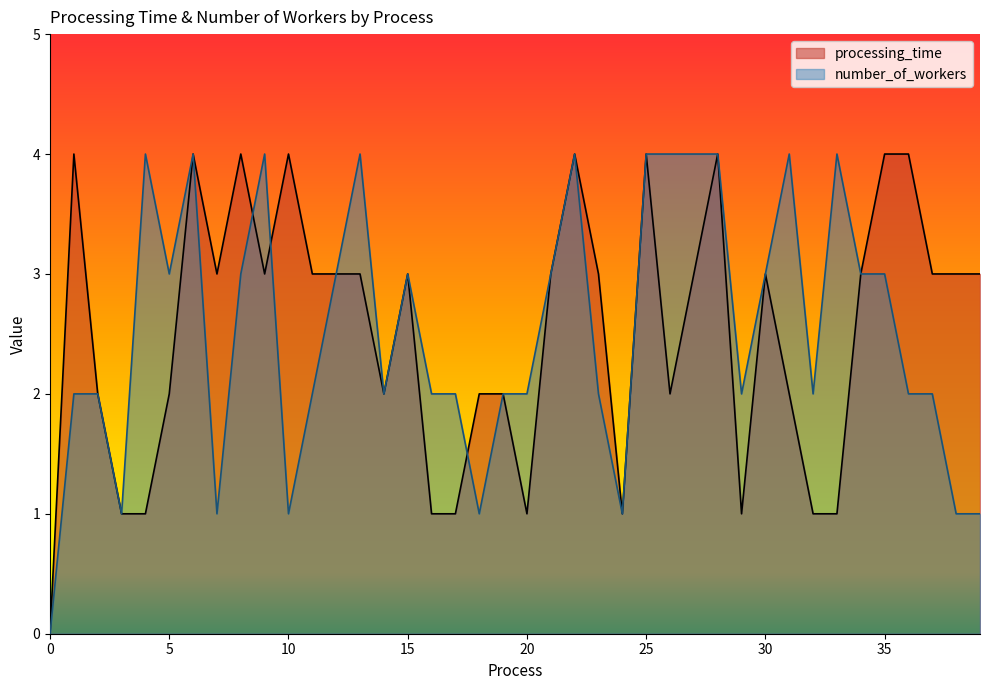

True or false: number_of_workers has a value of 3 at 8.

True